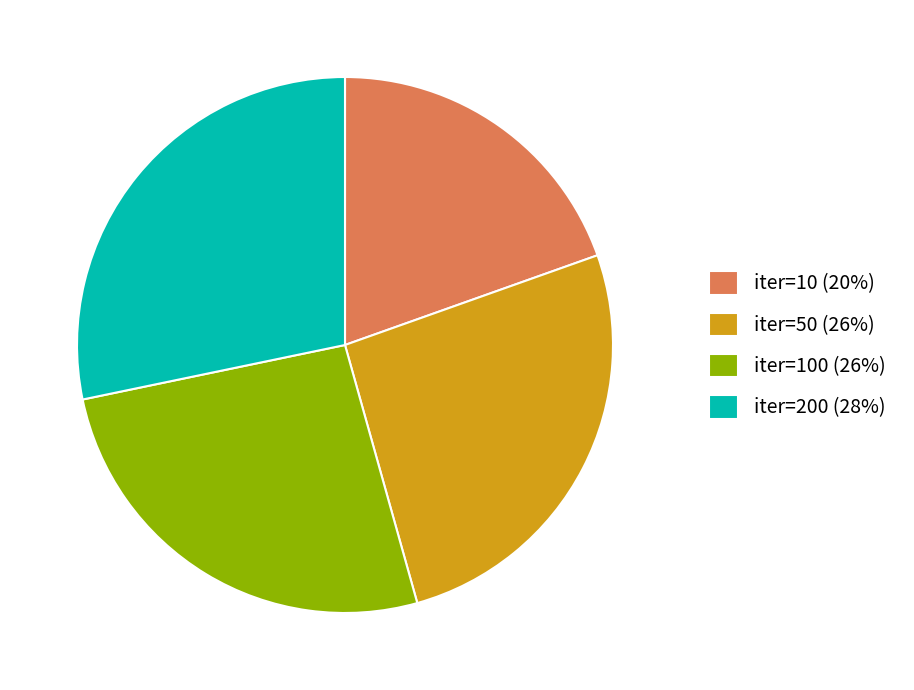

Which has a higher value, iter=100 (26%) or iter=200 (28%)?

iter=200 (28%)